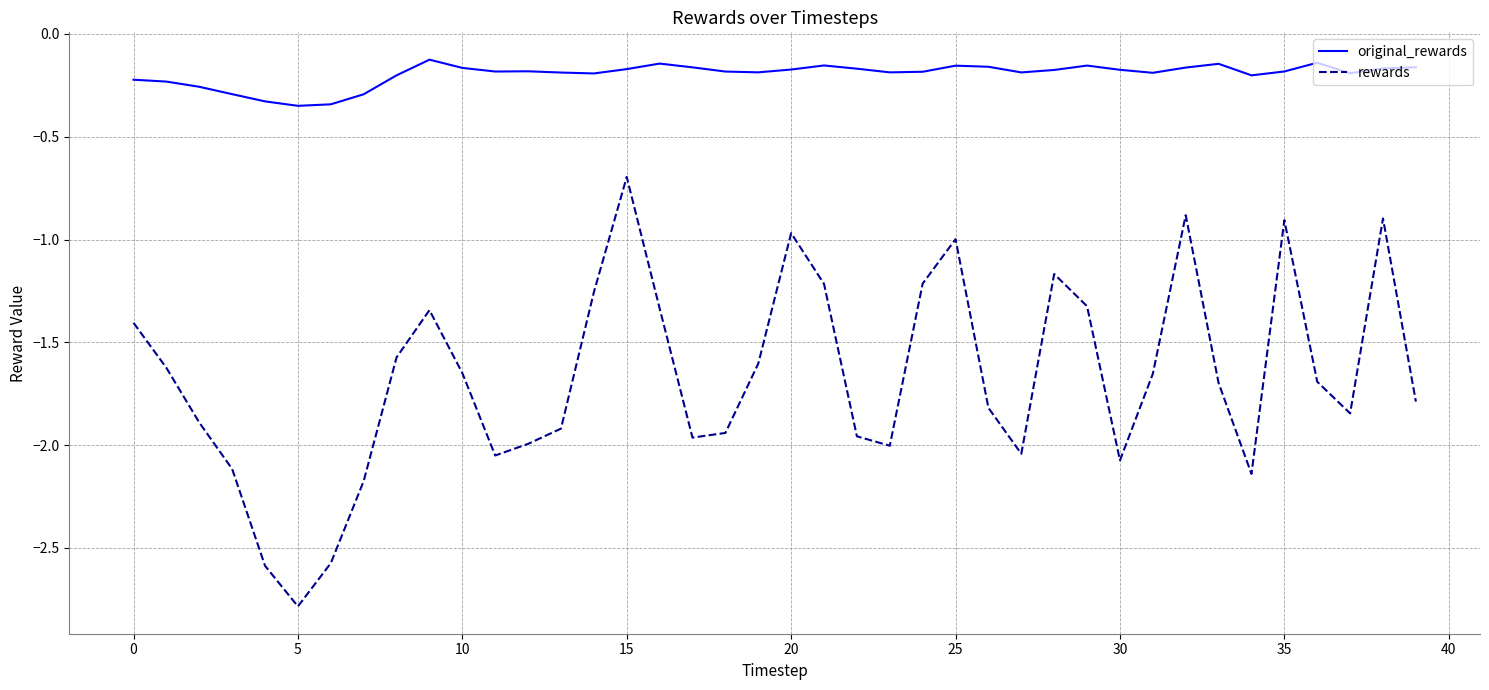

Which series has the widest spread of values?

rewards